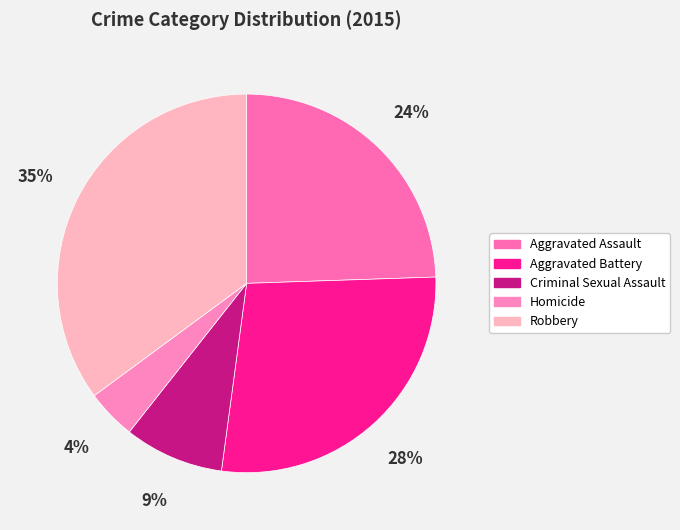

Is it true that Homicide is 15% of the pie?

False